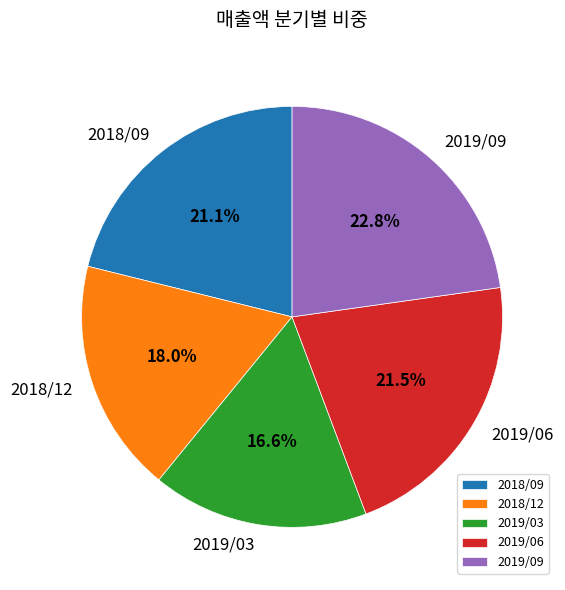

Between 2018/09 and 2019/03, which is larger?

2018/09